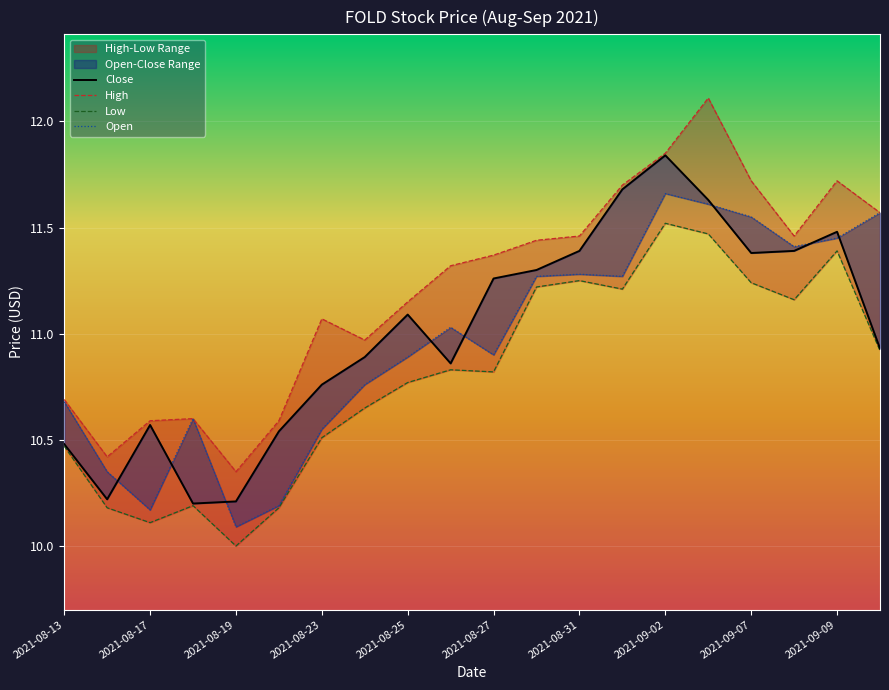

Between 2021-08-19 and 2021-08-31, which series saw the biggest shift?

Low